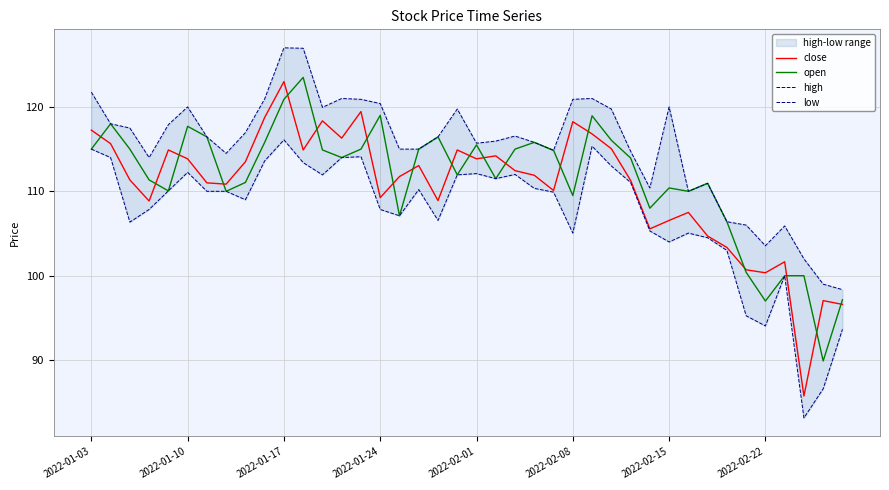

True or false: high and open cross at least once.

False